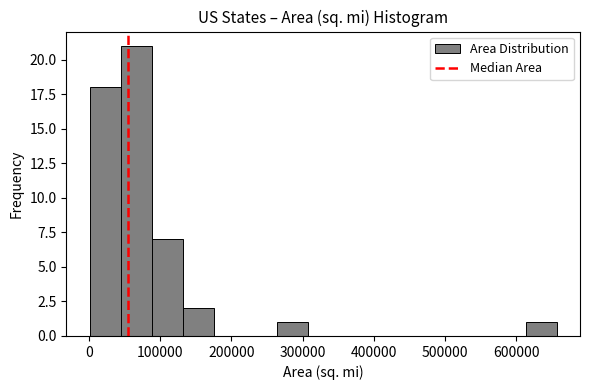

What is the height of the bar covering 260000 to 310000 on the x-axis? Neither the bar edges nor the heights are printed on the chart, so give them approximately, as read against the axes.

1